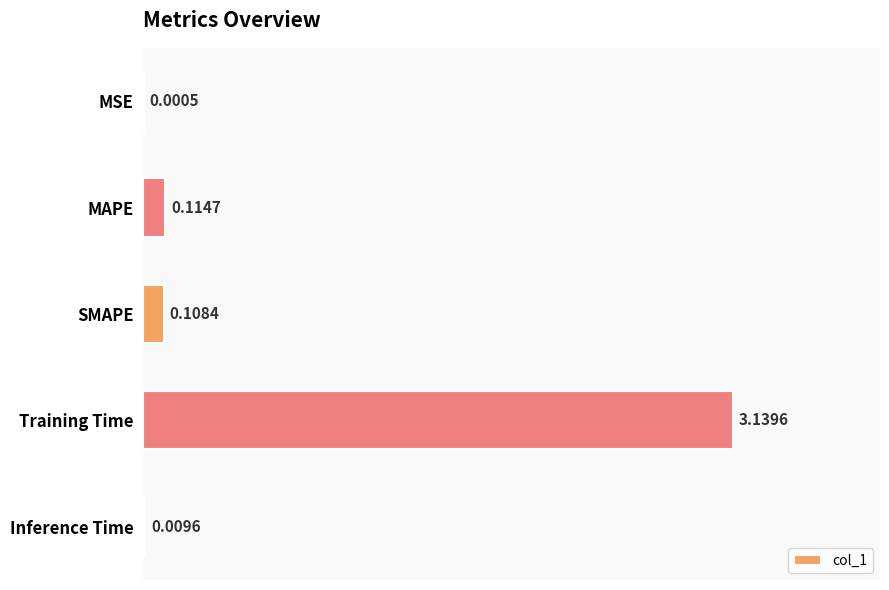

What is the change in value from MSE to SMAPE?

+0.1